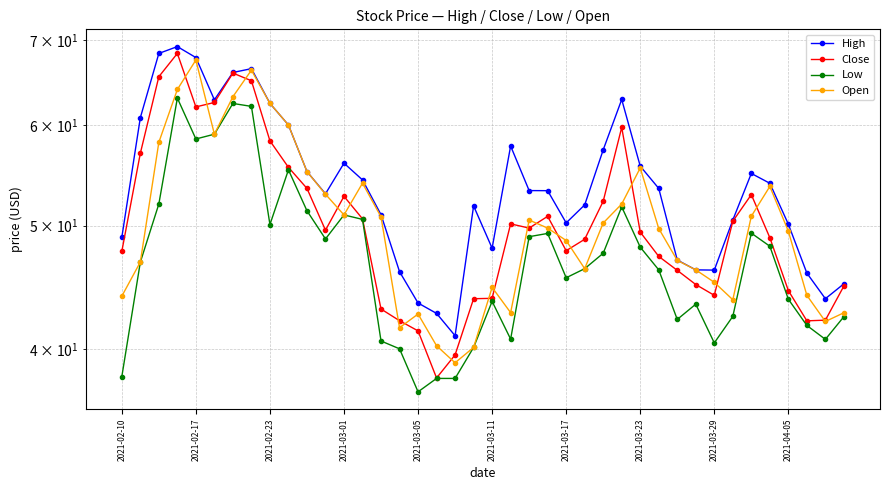

What is the smallest value displayed?

37.0